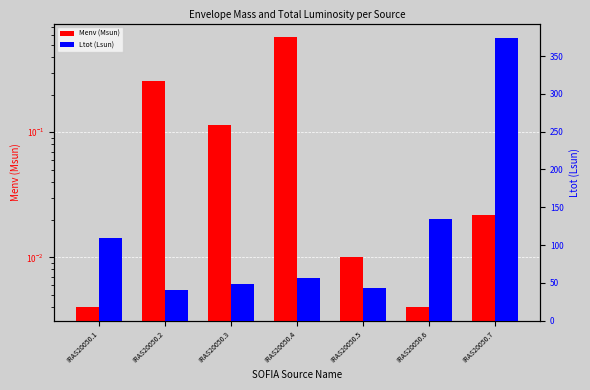

What is the approximate value of Ltot (Lsun) at IRAS20050.2?

39.9